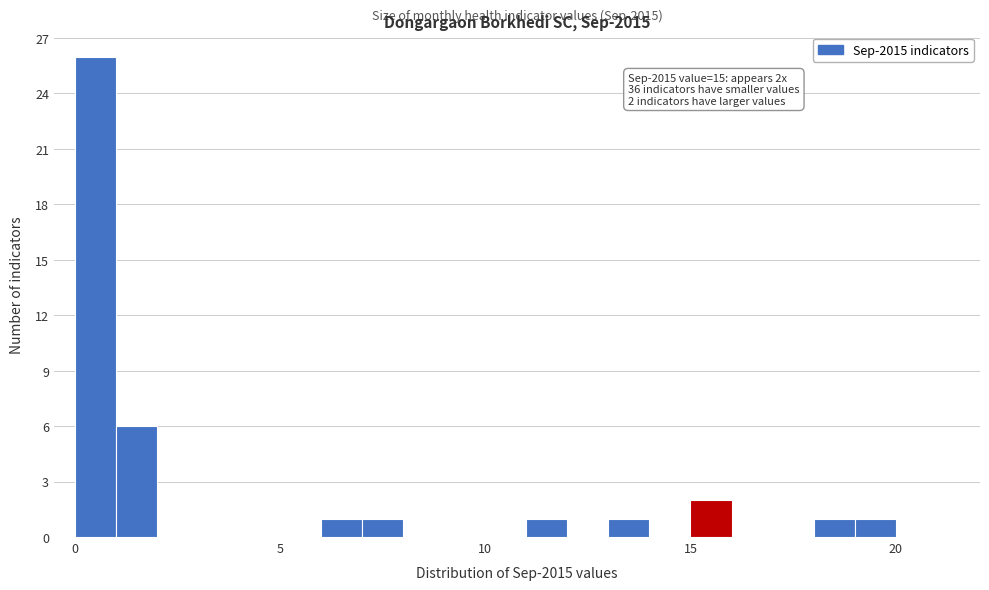

Around what value on the x-axis is the tallest bar? Give the approximate position of its centre, as read against the axis.

0.5